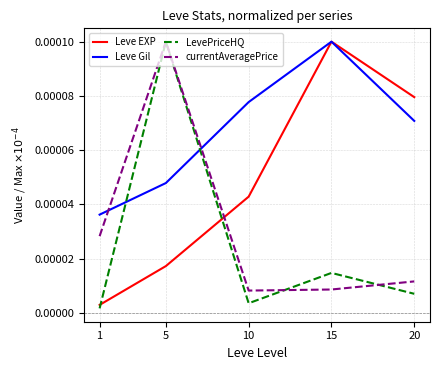

Between 5 and 20, which series saw the biggest shift?

LevePriceHQ